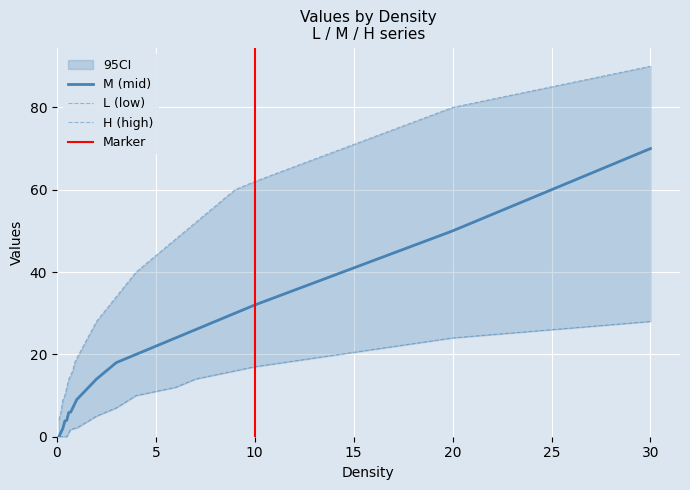

What is the greatest value displayed?

90.0